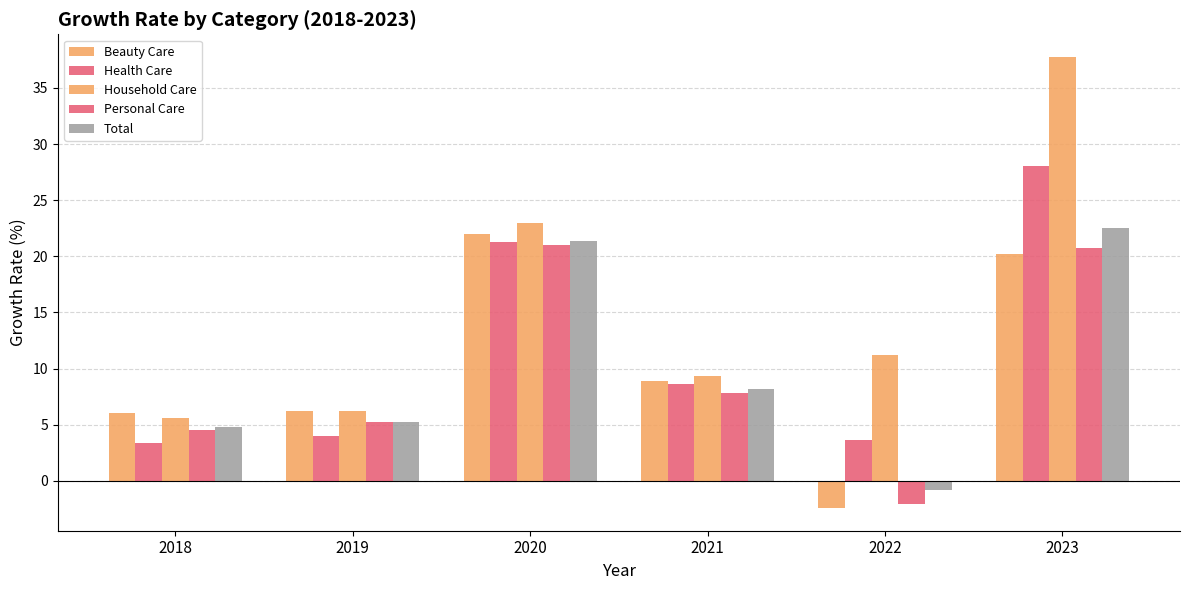

Between 2018 and 2021, which series saw the biggest shift?

Health Care